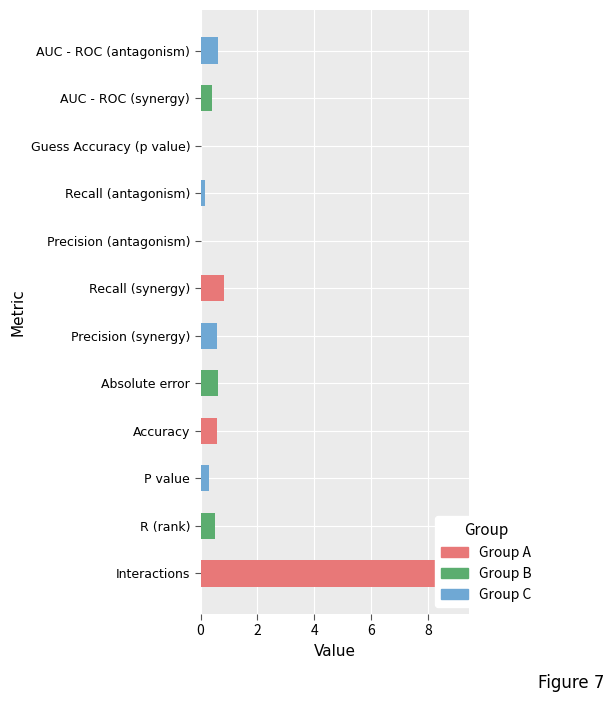

How many series are shown in this chart?

1